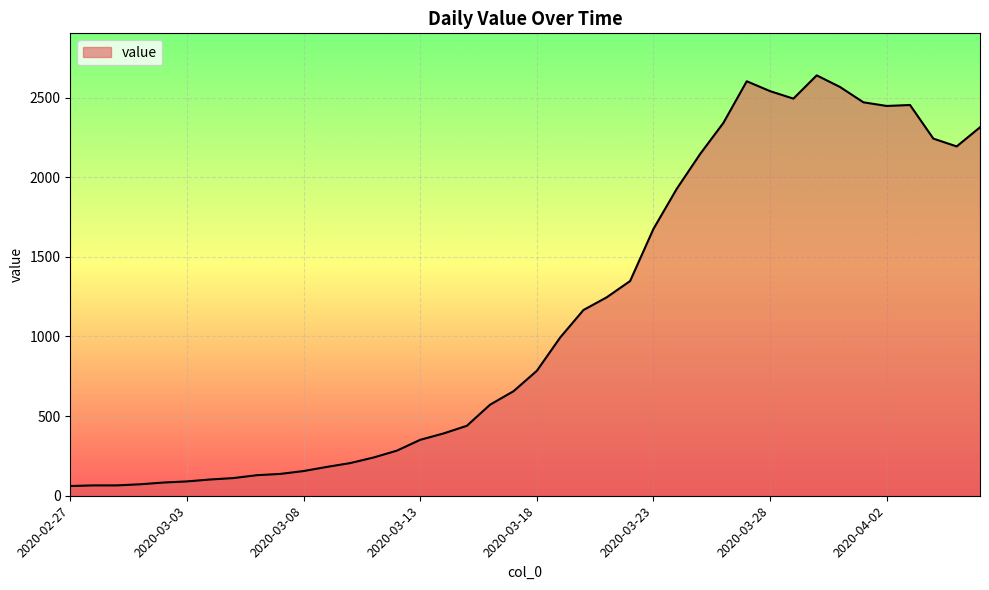

What is the maximum value shown in the chart?

2639